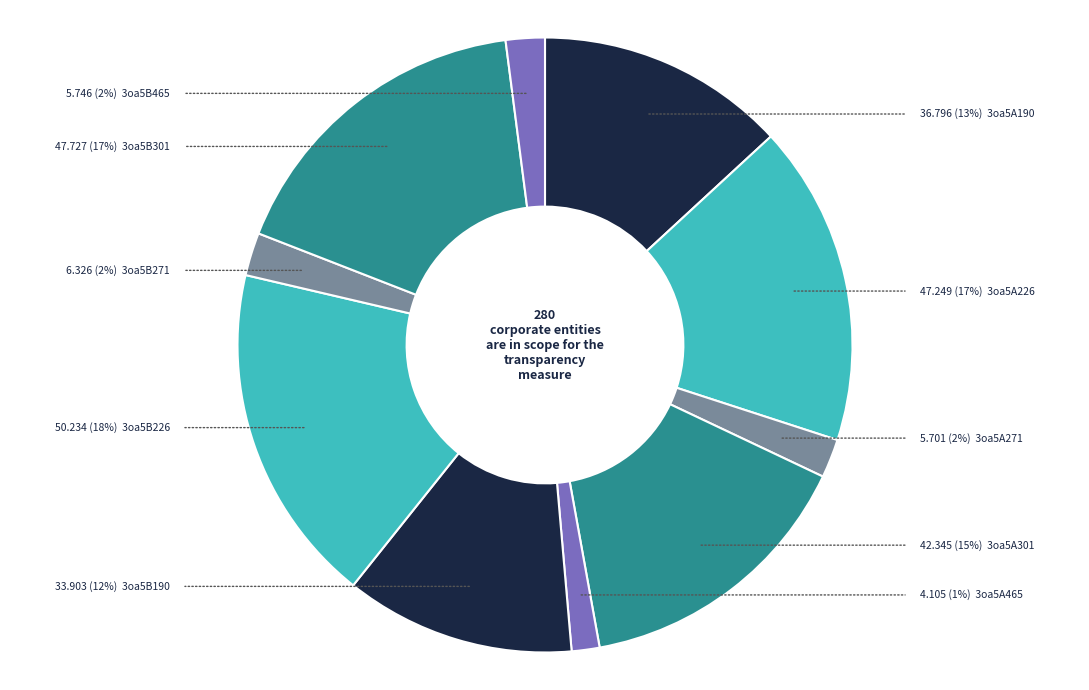

Is 3oa5B226 the majority of the pie?

No